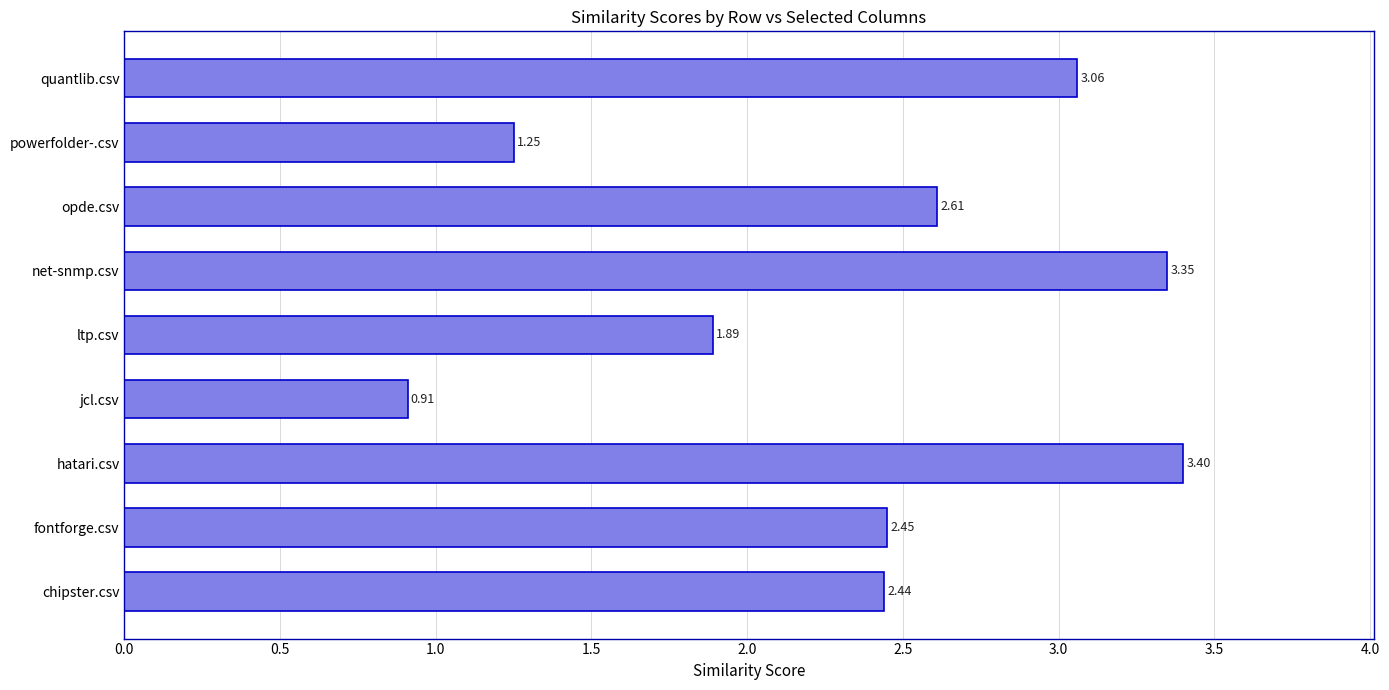

How many data points are above 2?

6